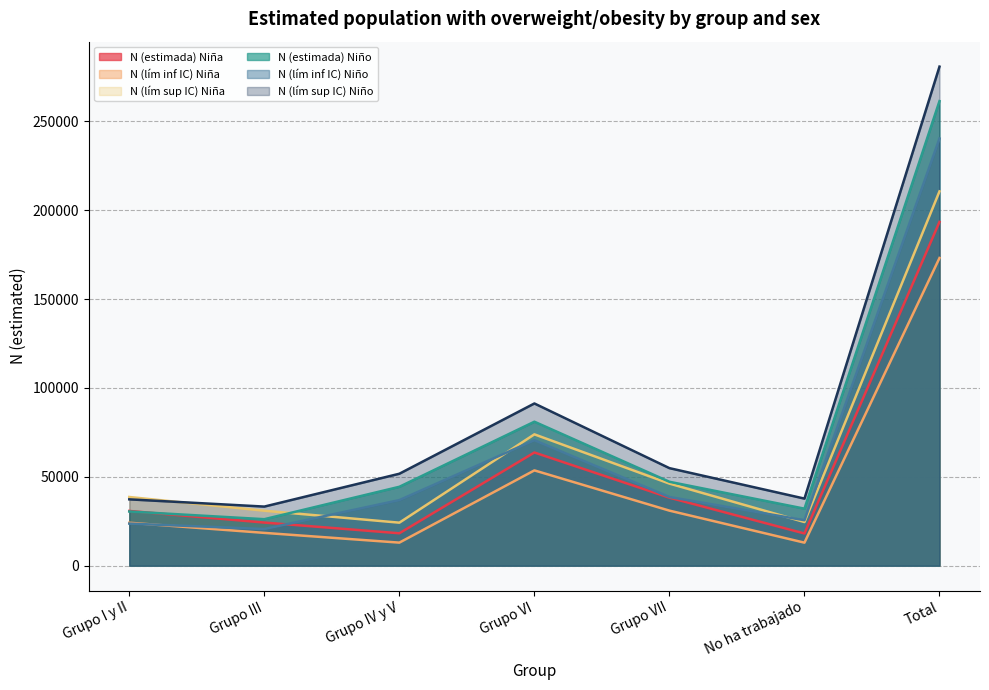

What is the difference between the N (estimada) Niño values at Grupo VII and Grupo III?

21044